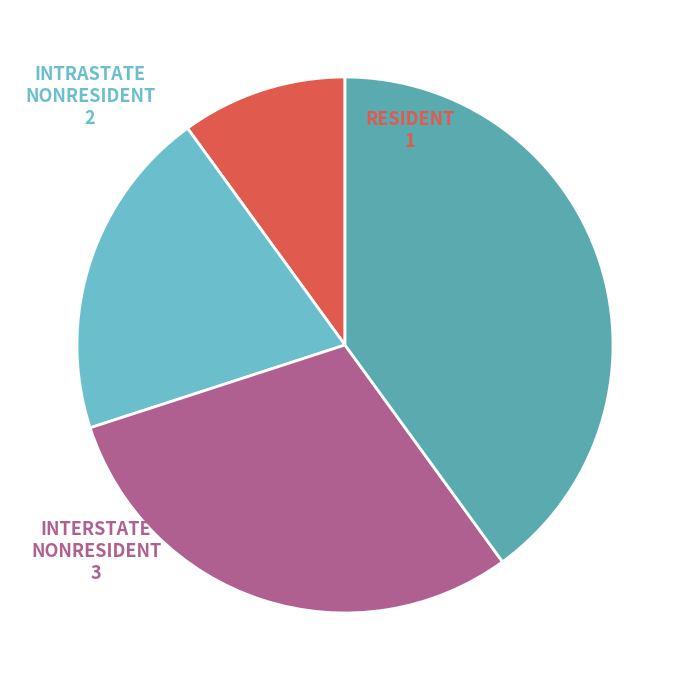

Do INTRASTATE NONRESIDENT and RESIDENT together represent more than half of the pie?

No